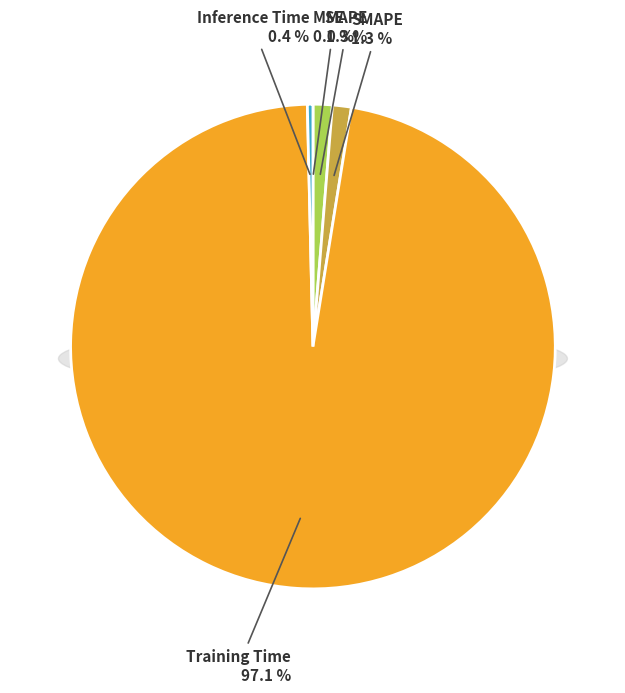

To the nearest percent, what portion does MAPE represent?

1%